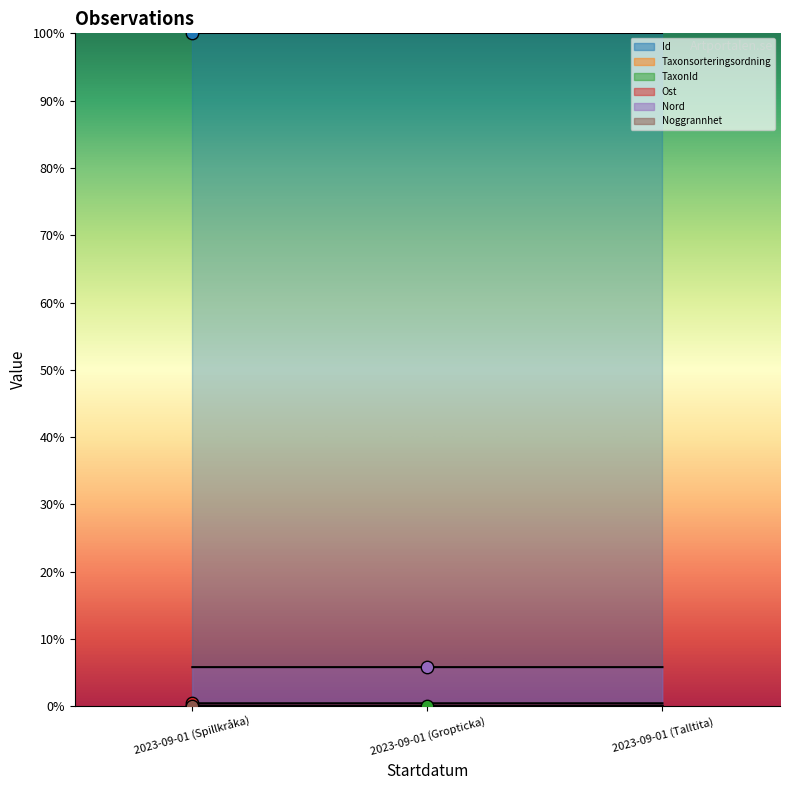

What is the total value across all series at 2023-09-01 (Spillkråka)?

1.1